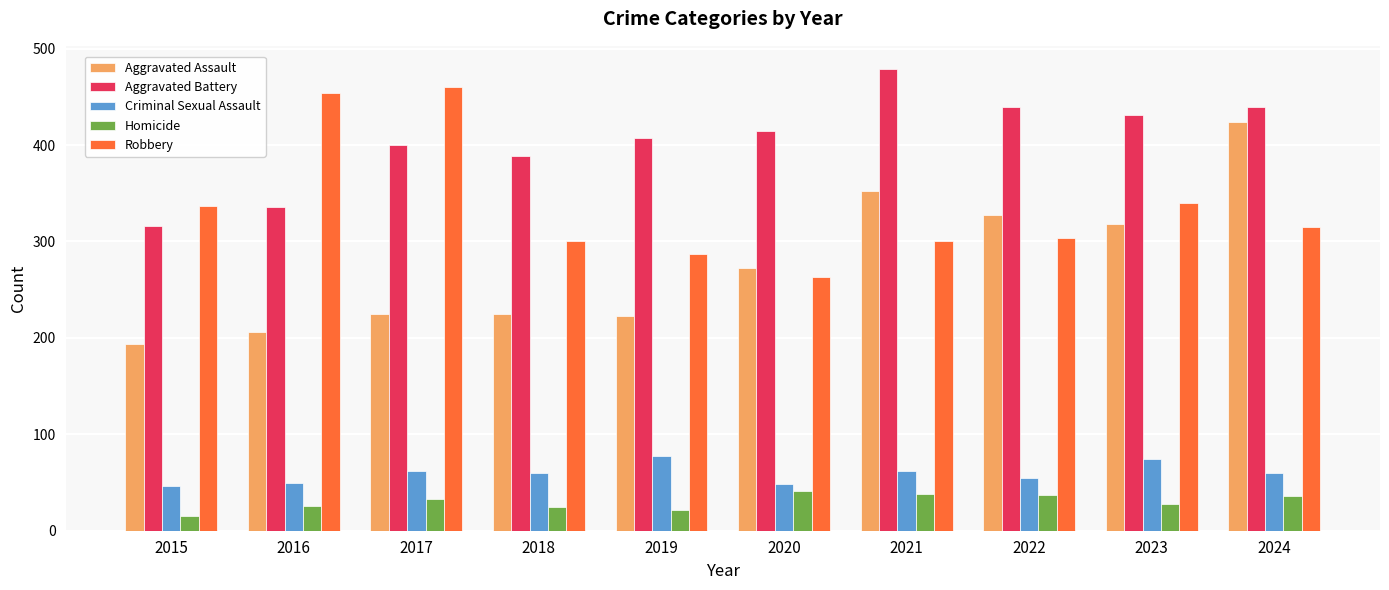

Is the value of Robbery at 2022 greater than the value of Homicide at 2019?

Yes